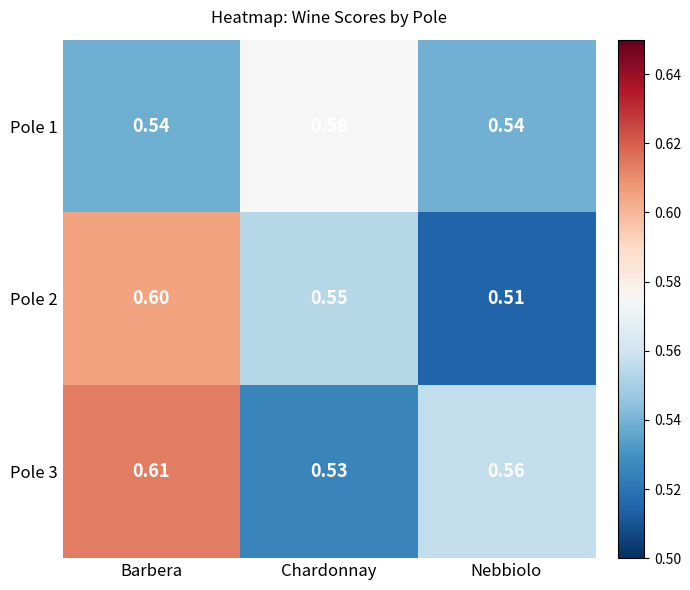

Rank the categories by Pole 3 value from highest to lowest.

Barbera, Nebbiolo, Chardonnay